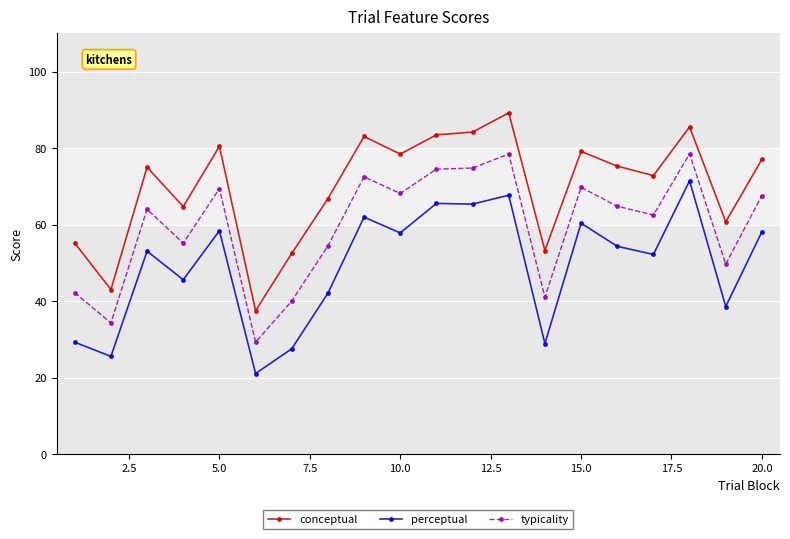

List the series in order of their peak value, highest first.

conceptual, typicality, perceptual